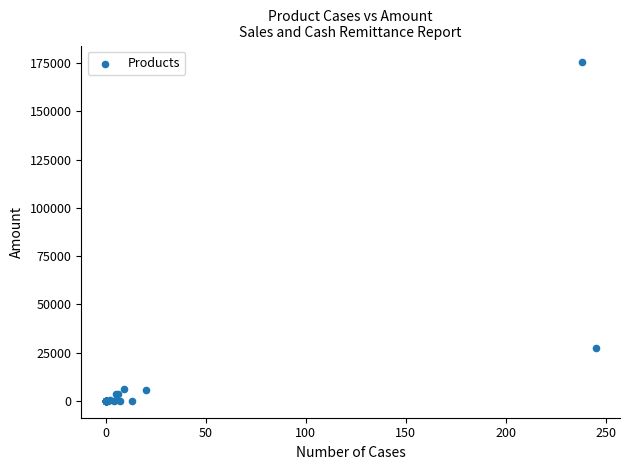

What Y value in the scatter plot is closest to 87703?

27195